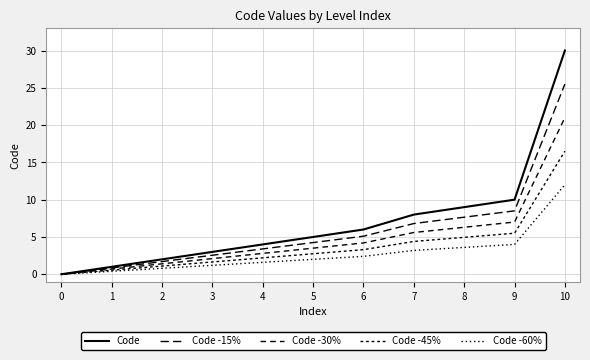

At 4, list the series in order from smallest to largest.

Code -60%, Code -45%, Code -30%, Code -15%, Code